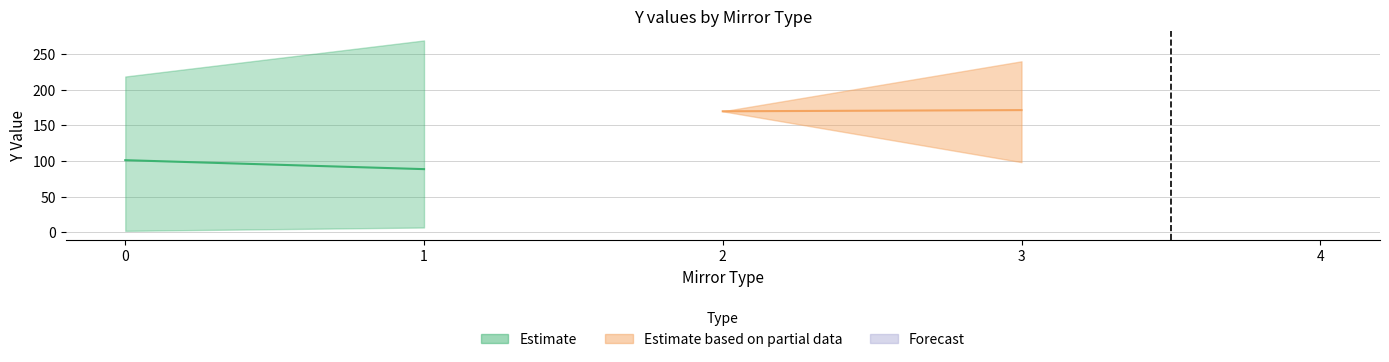

After their last crossing, which series has the higher values: y_mean or mirror_id?

y_mean